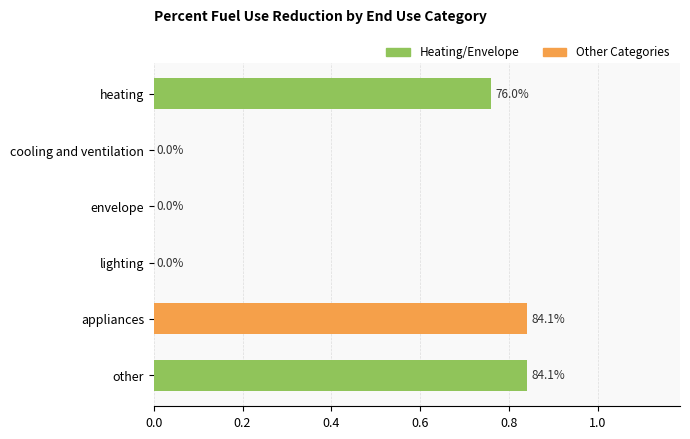

The value at heating is 0.3. True or false?

False